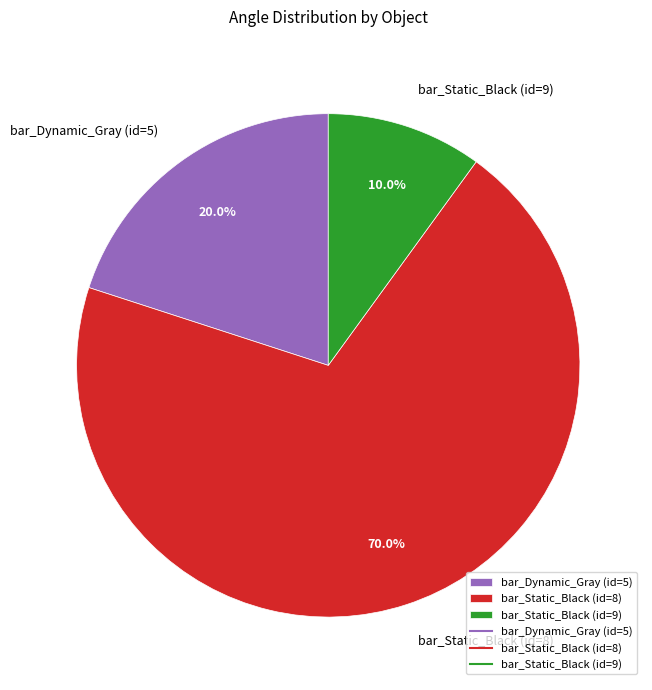

Rank the categories by value from lowest to highest.

bar_Static_Black (id=9), bar_Dynamic_Gray (id=5), bar_Static_Black (id=8)